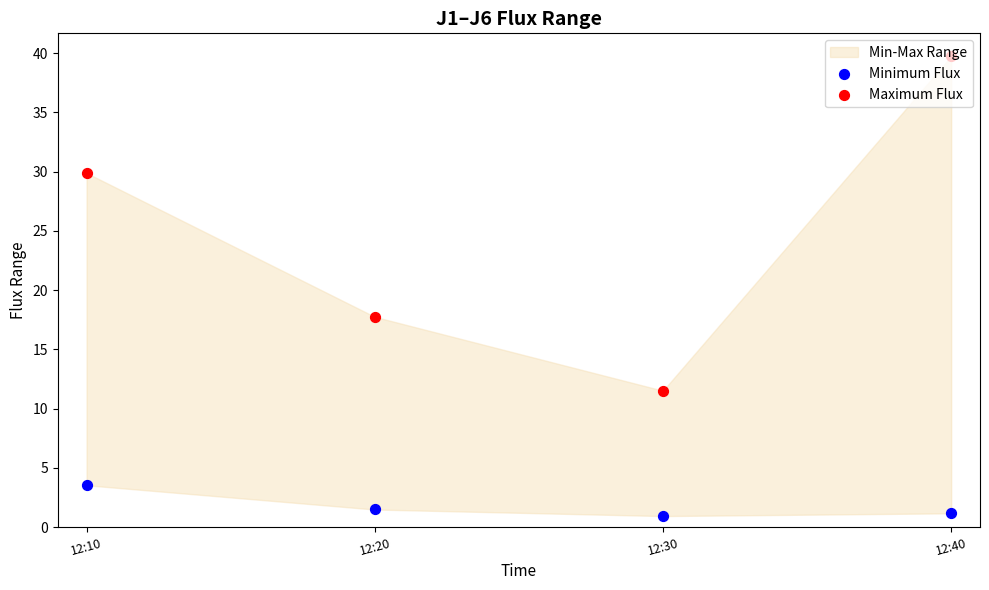

Which series reaches the maximum Y coordinate?

Maximum Flux